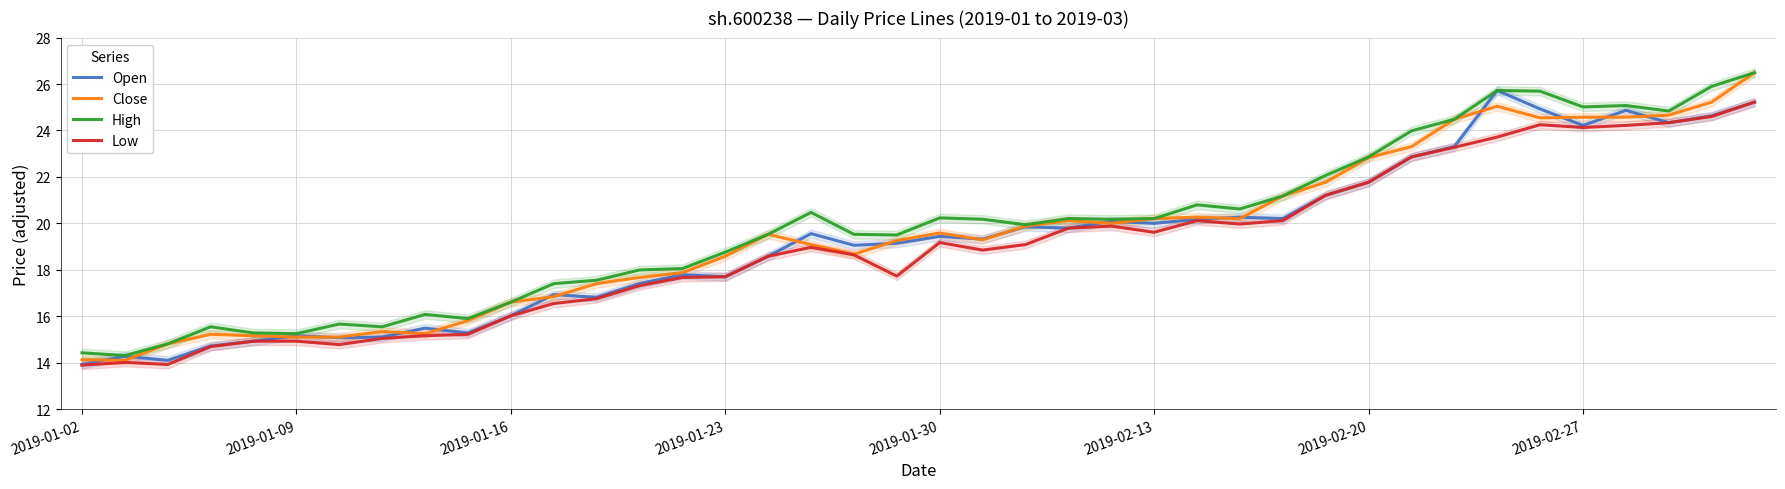

Rank the series at 2019-01-23 from highest to lowest value.

High, Close, Open, Low